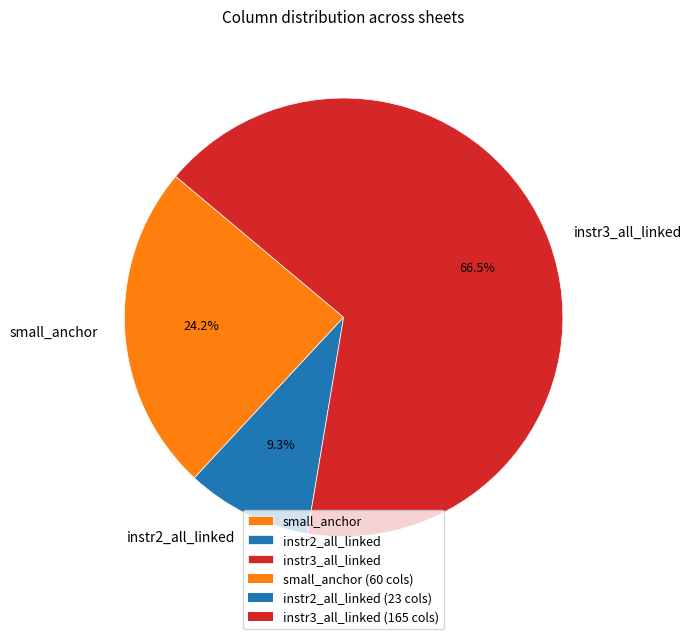

What is the largest slice in the pie chart?

instr3_all_linked